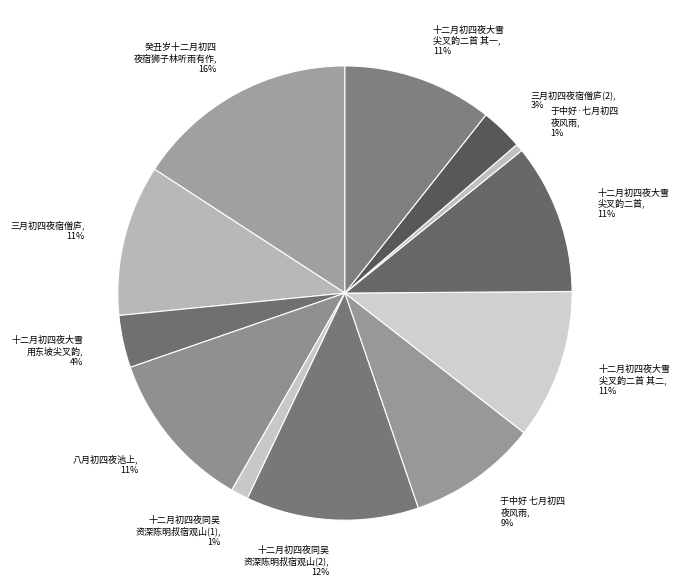

Which category has the biggest portion of the pie?

癸丑岁十二月初四 夜宿狮子林听雨有作, 16%